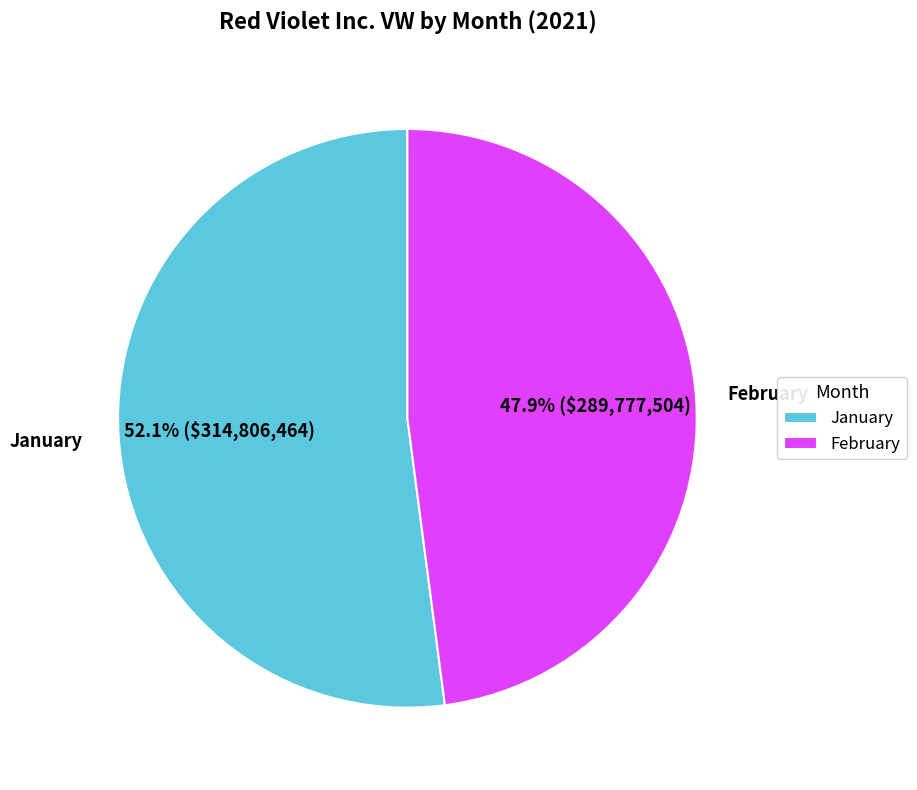

Which slice is the smallest?

February